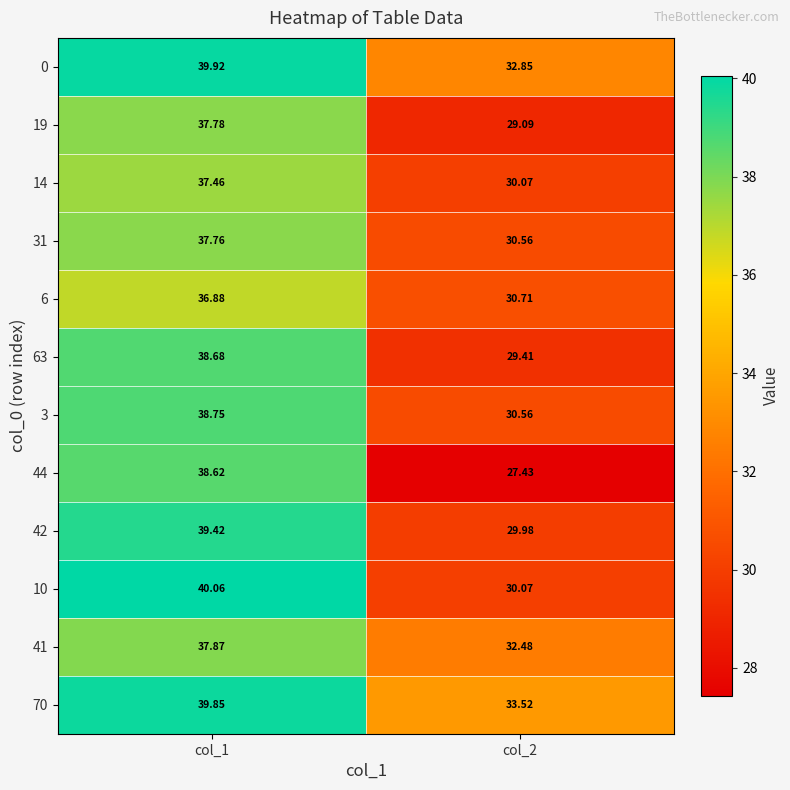

Is the value of 0 at col_1 greater than the value of 3 at col_1?

Yes